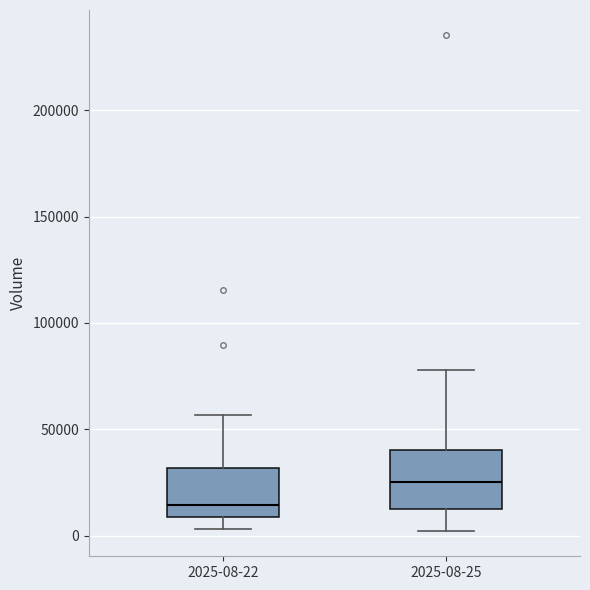

Where is the lower edge of the box for 2025-08-22 on the y-axis? The values are not printed on the chart, so give them approximately, as read against the axis.

10000